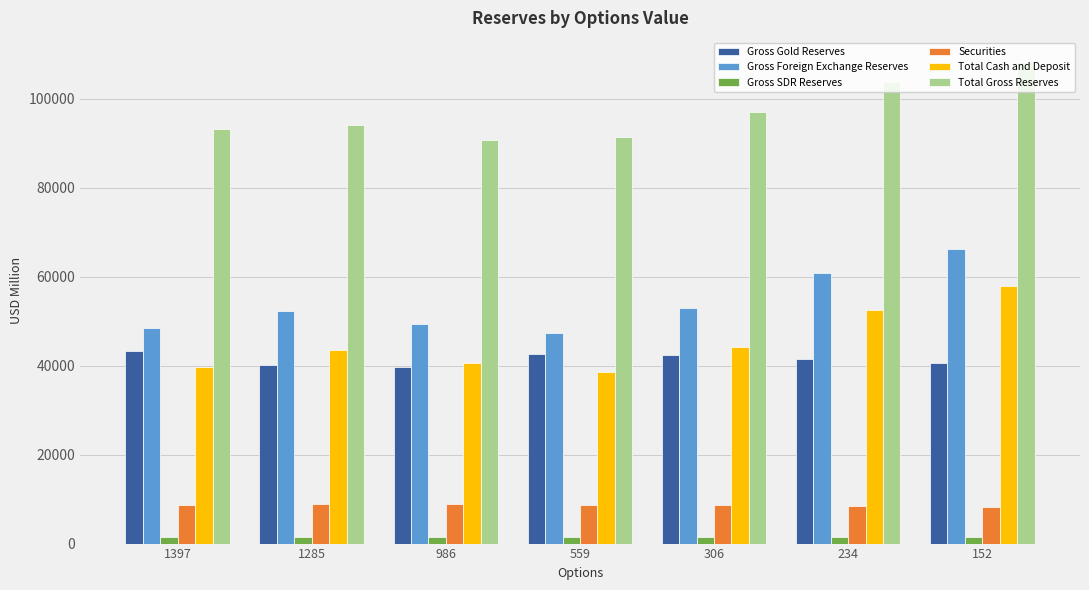

The value of Securities at 1397 is 14959.7. True or false?

False